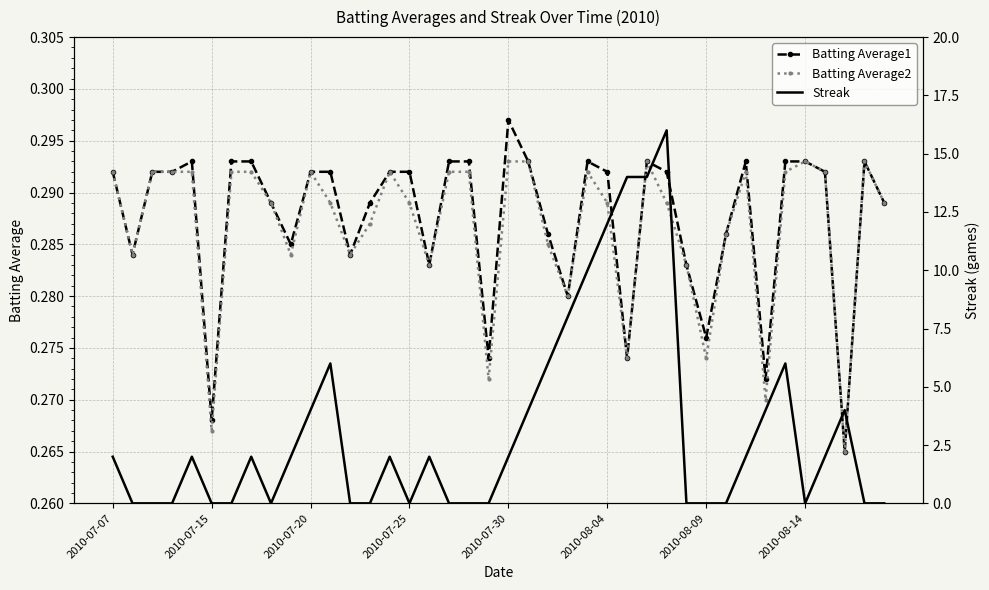

At how many categories does at least one series exceed 14?

1